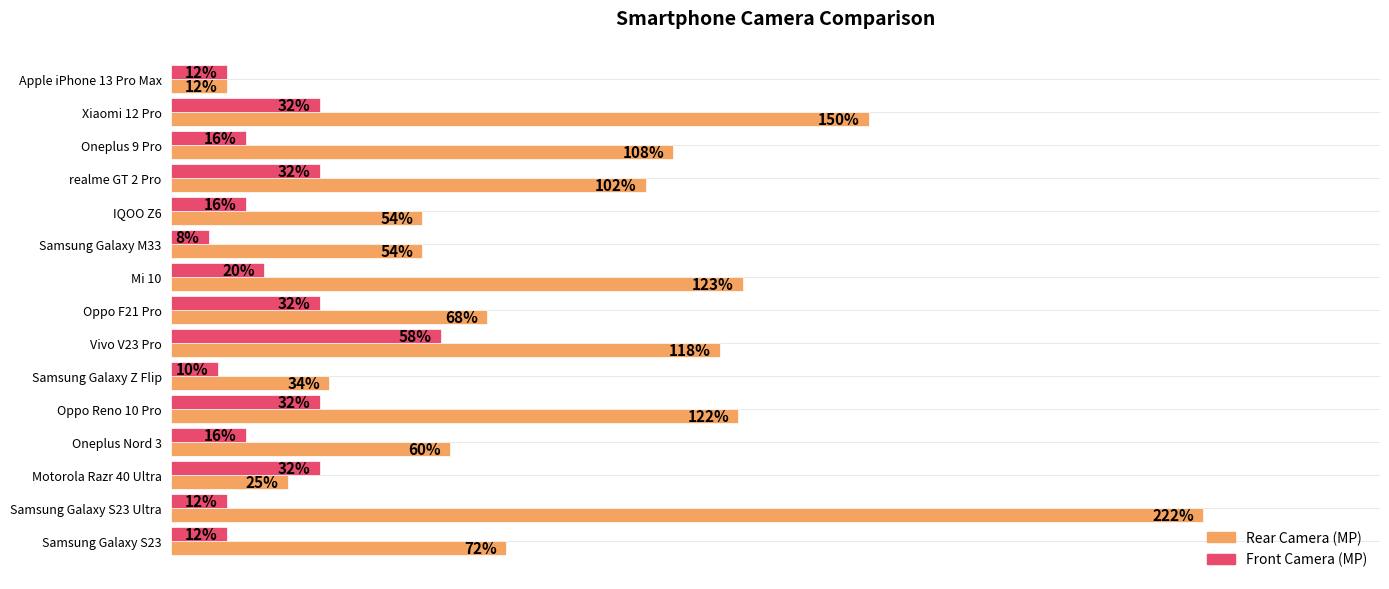

At which category is the sum across all series the highest?

Samsung Galaxy S23 Ultra